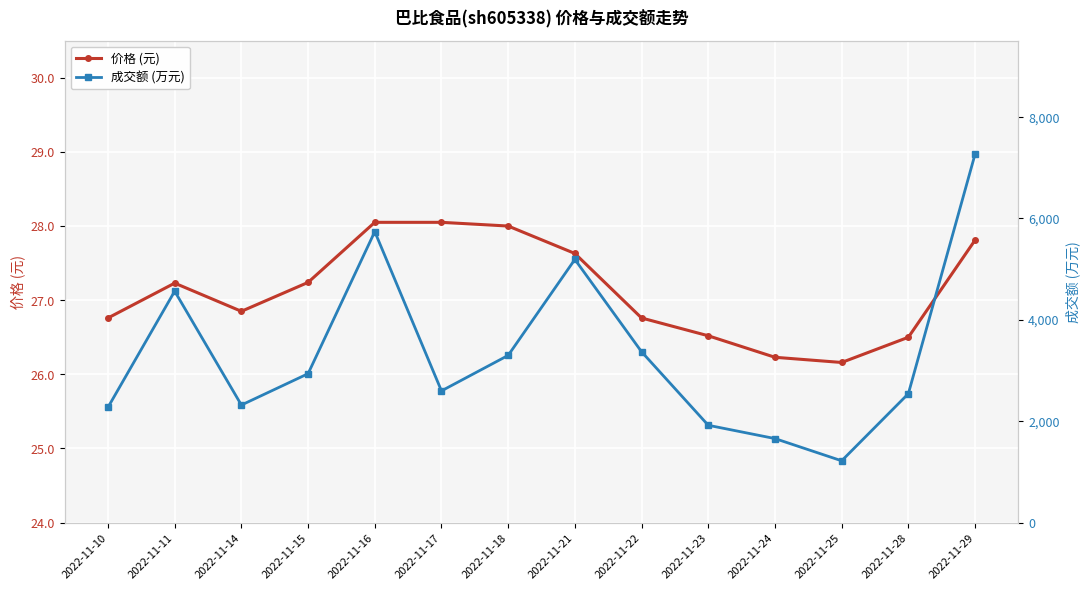

In 成交额 (万元), how many points are lower than both neighbors (excluding endpoints)?

3